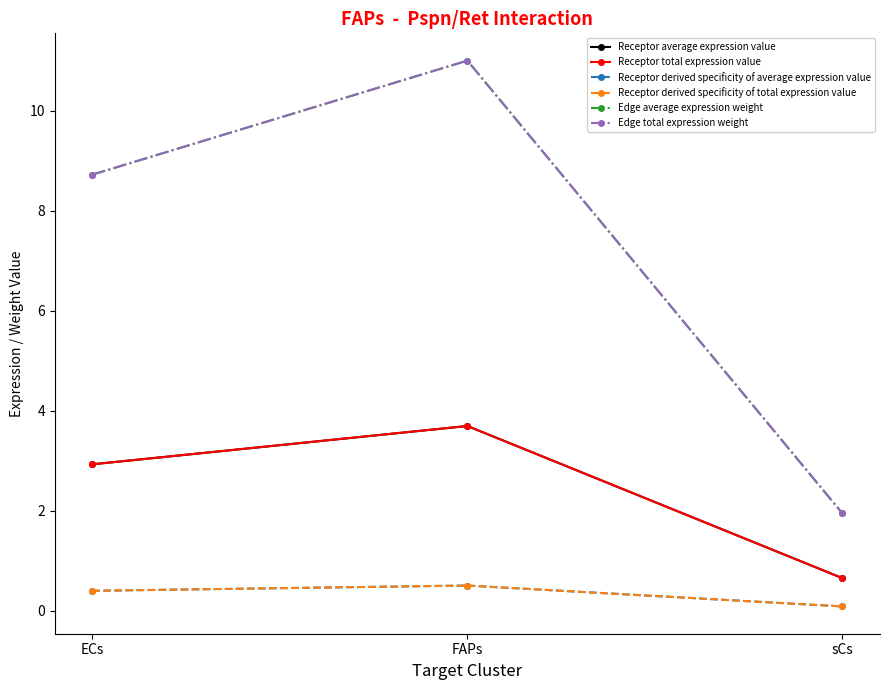

At which category is the sum across all series the highest?

FAPs